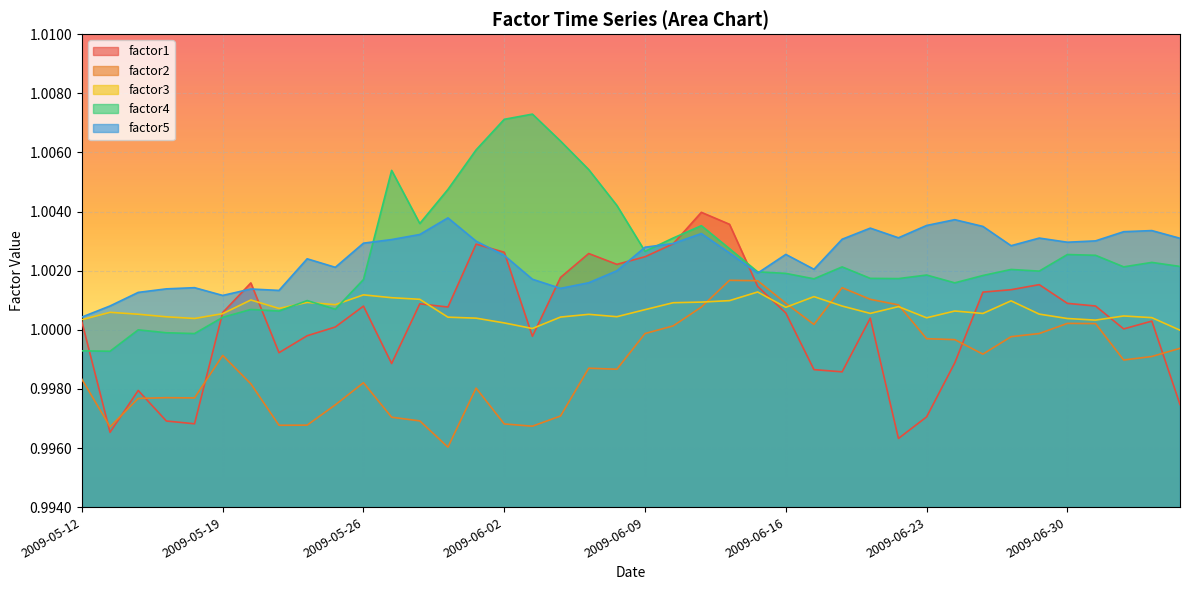

What is the label of the 32nd point from the right?

2009-05-22